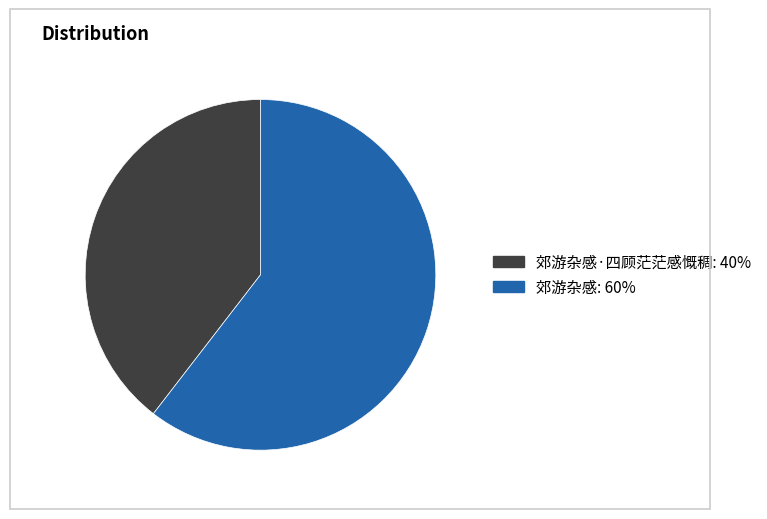

How many segments does this pie chart have?

2